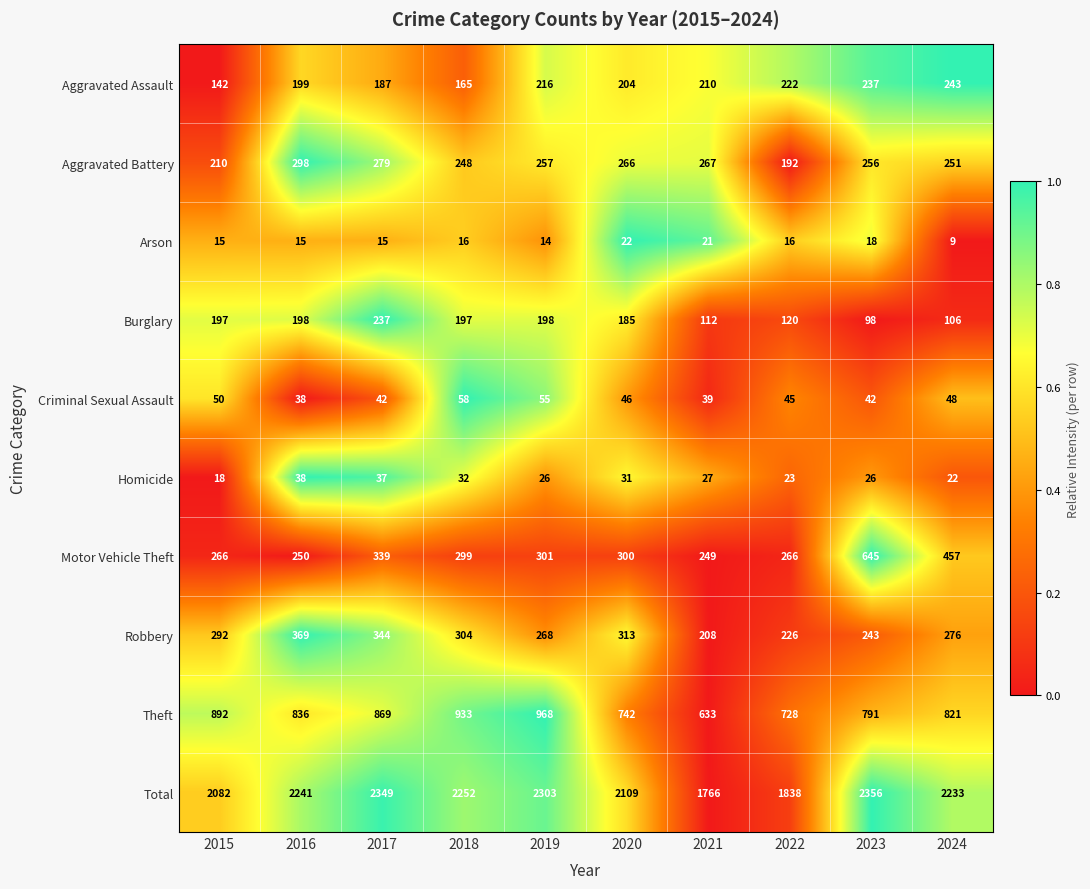

How many distinct data groups are displayed?

10